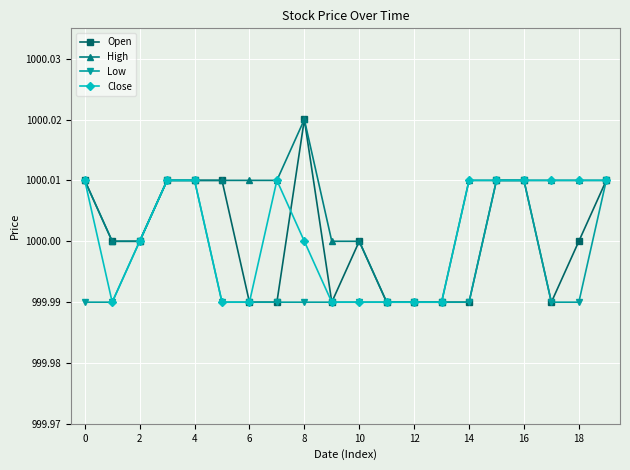

Which series has the largest total across all categories?

High